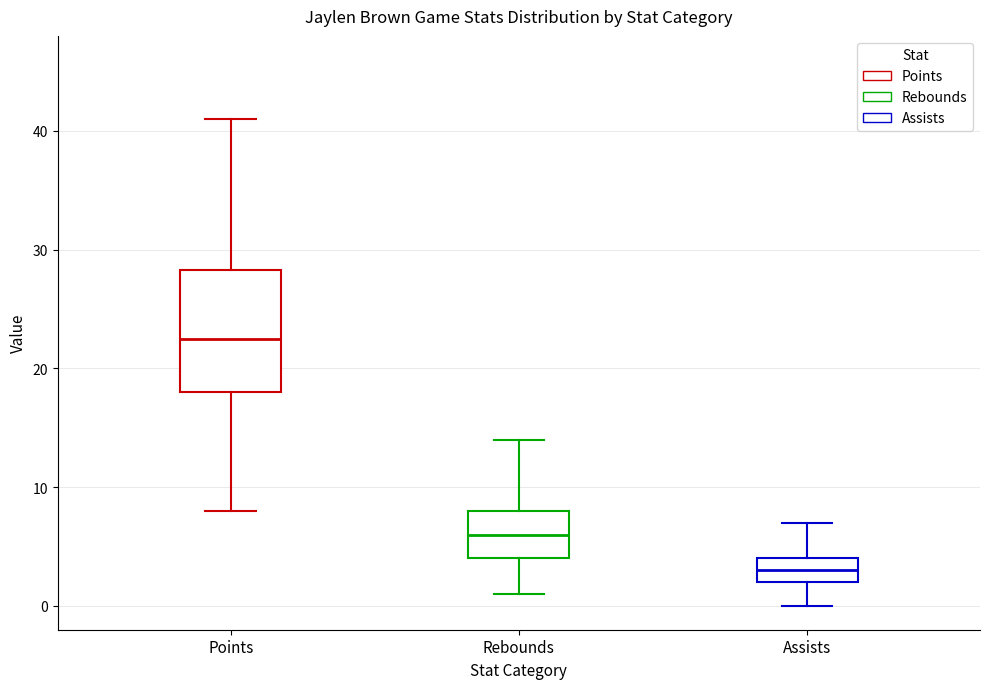

Which box is the tallest, from its lower edge to its upper edge?

Points